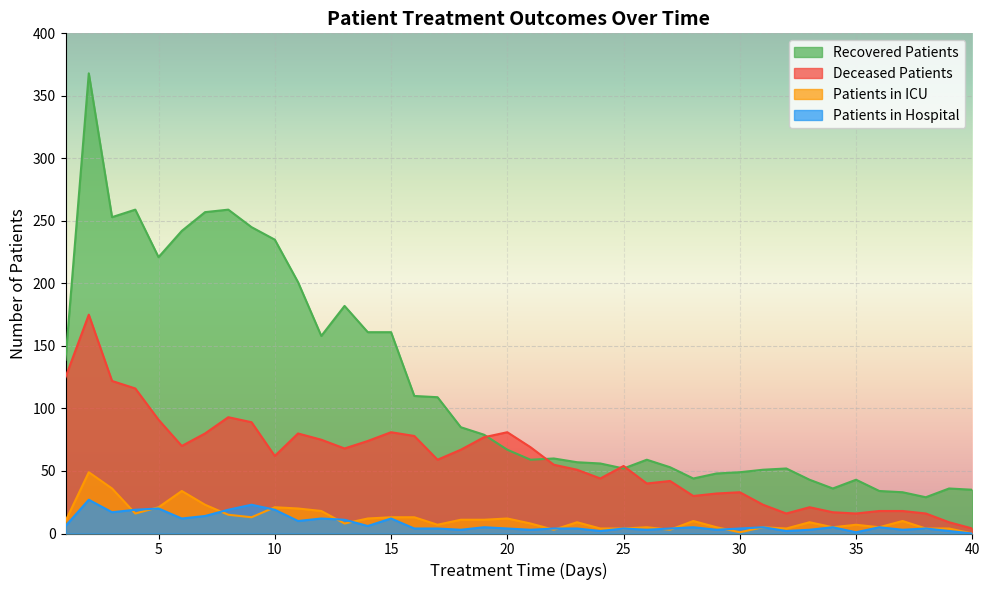

Where does the recovered_patients series first go above 67?

1